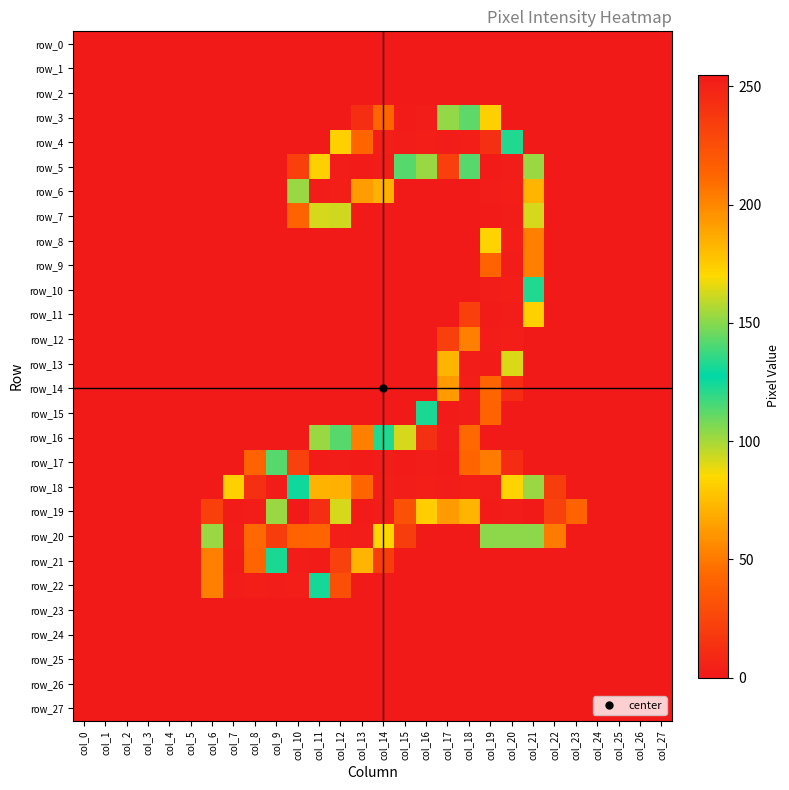

What value does the row_11 series have at col_20, to the nearest 5?

255